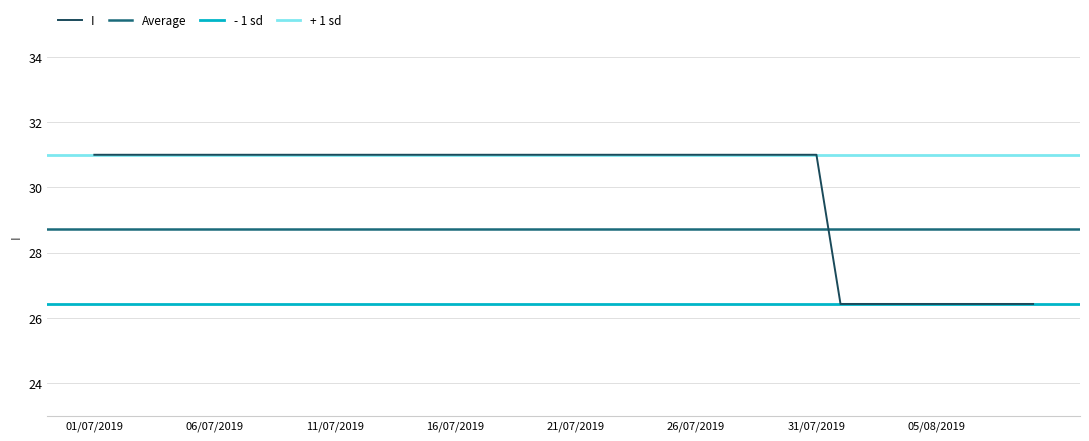

What is the sum of the values at 17/07/2019 and 09/08/2019?

57.4